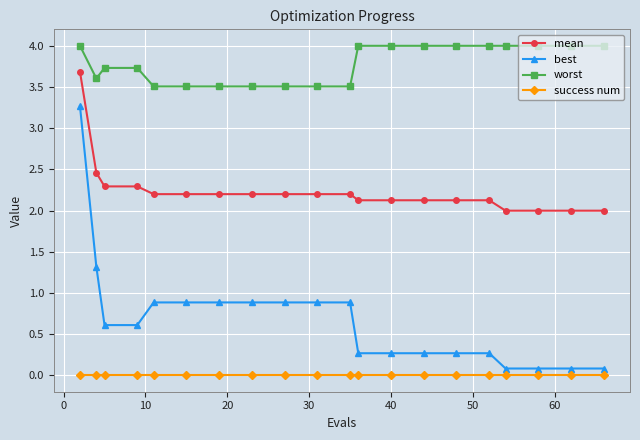

Which series has the largest range (max minus min)?

best